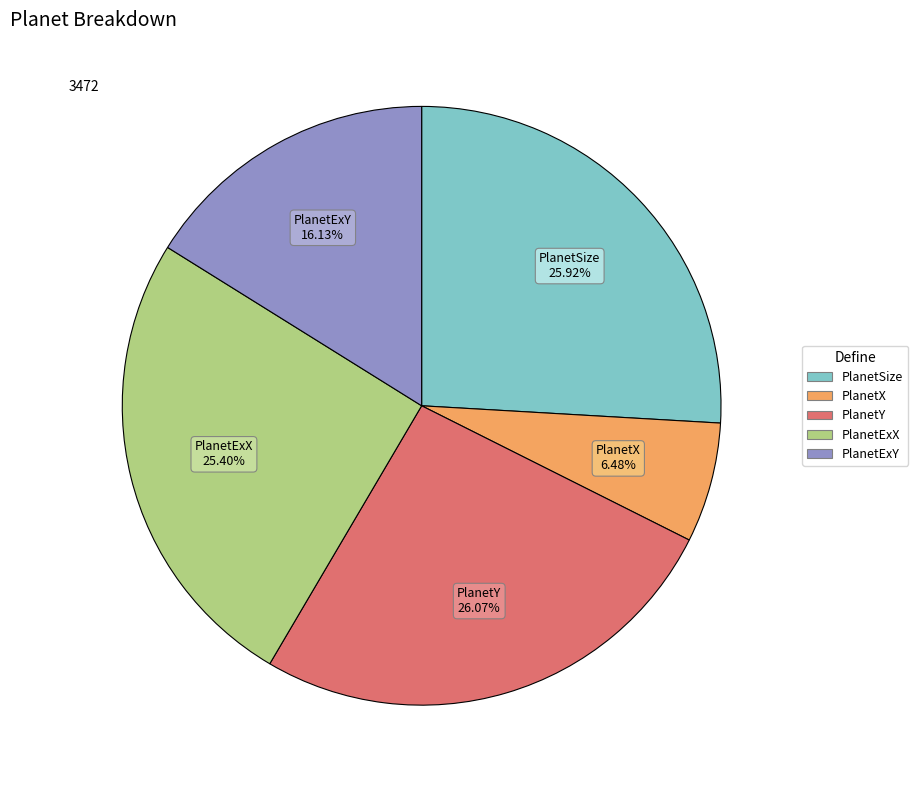

The PlanetY slice represents 16% of the pie. True or false?

False